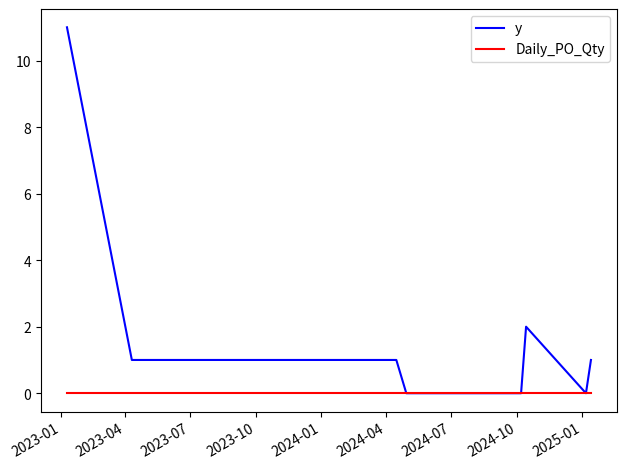

How many series are shown in this chart?

2